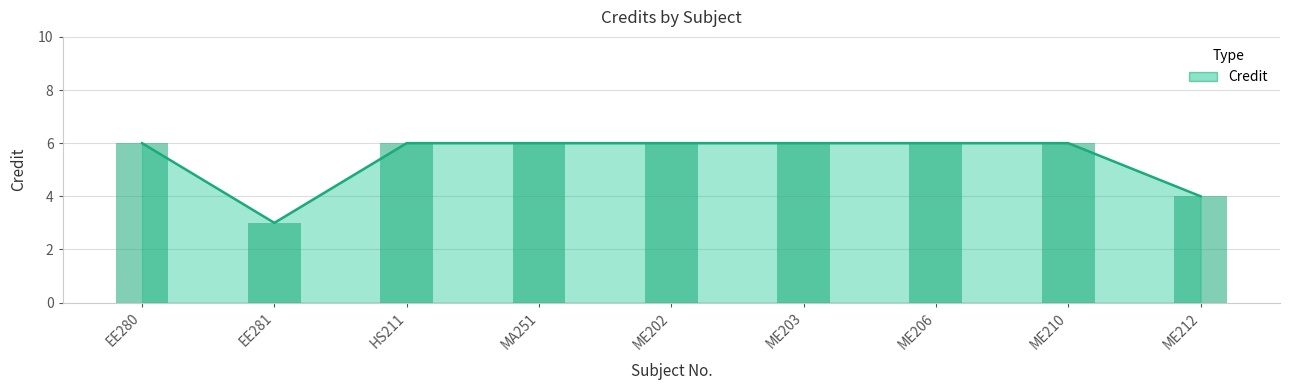

Which category has the highest value across all series?

EE280